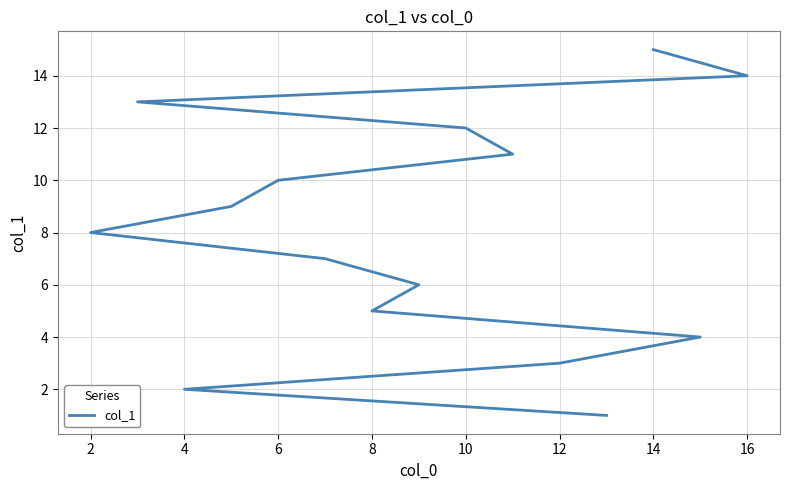

True or false: the data shows 5 at 6.

False